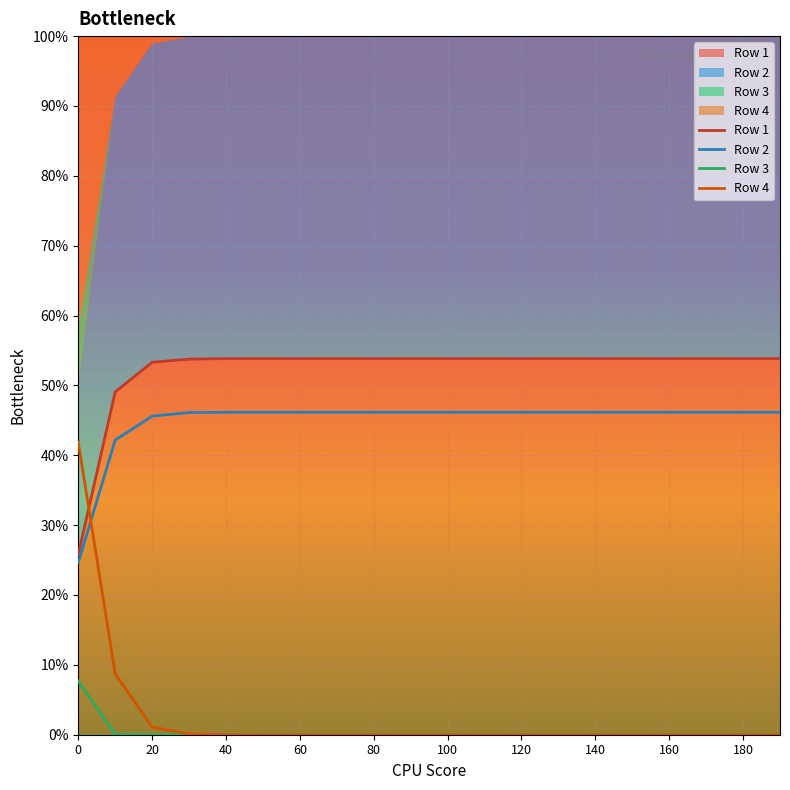

What position from the left is 180?

19